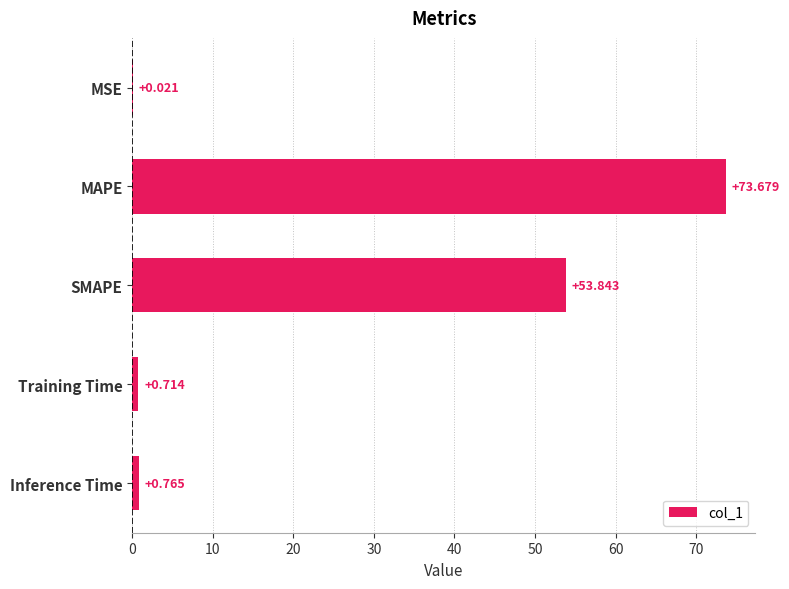

Which has a higher value, MSE or SMAPE?

SMAPE